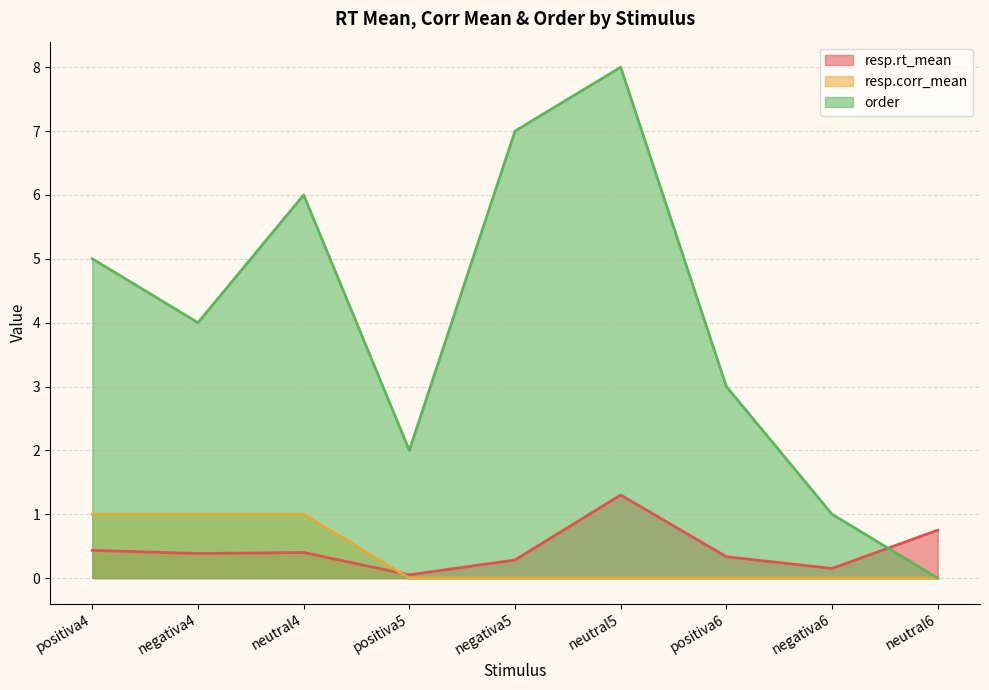

At which category is the sum across all series the highest?

neutral5